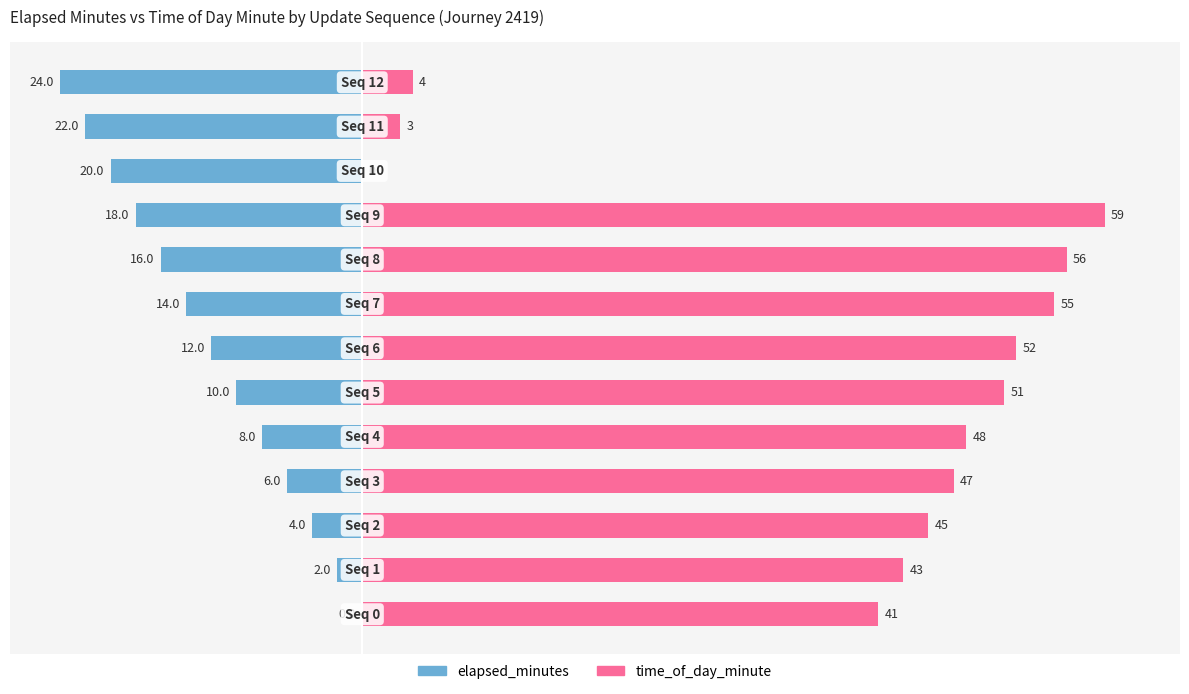

How many data points in elapsed_minutes are less than -12?

6